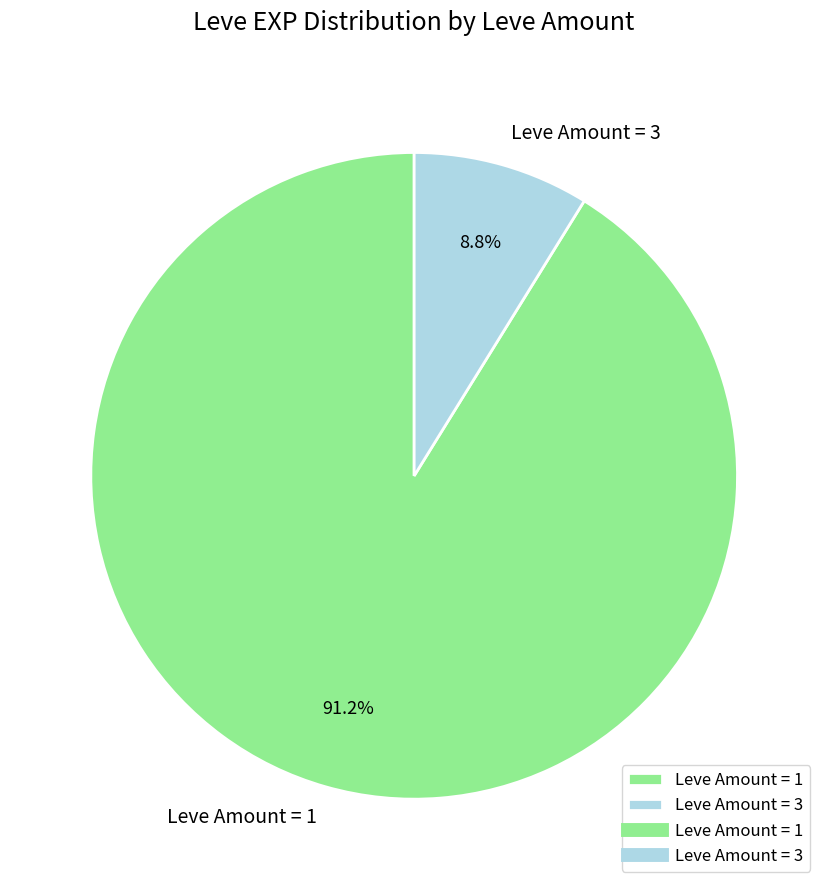

Is there a majority slice in this chart?

Yes